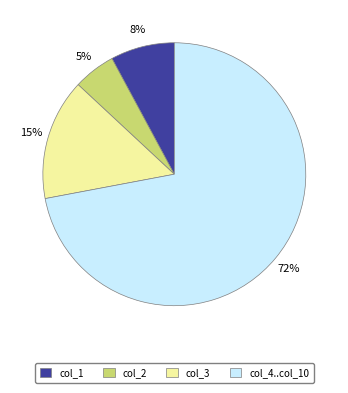

To the nearest percent, what is the average slice percentage?

25%